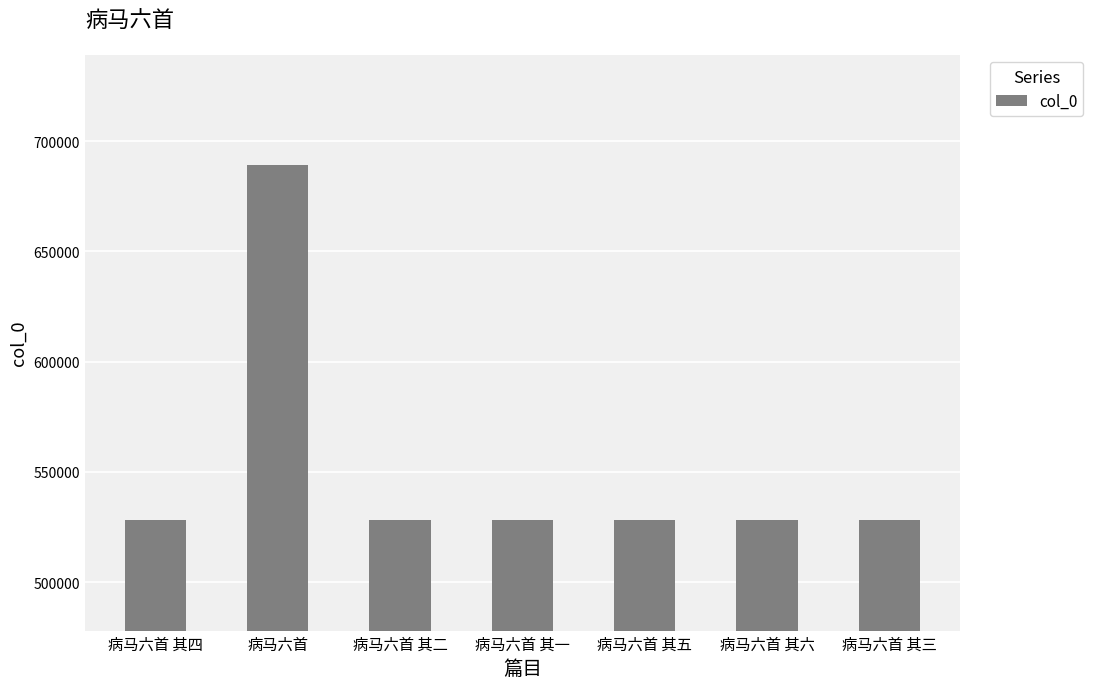

What is the difference between the maximum and minimum values?

161175